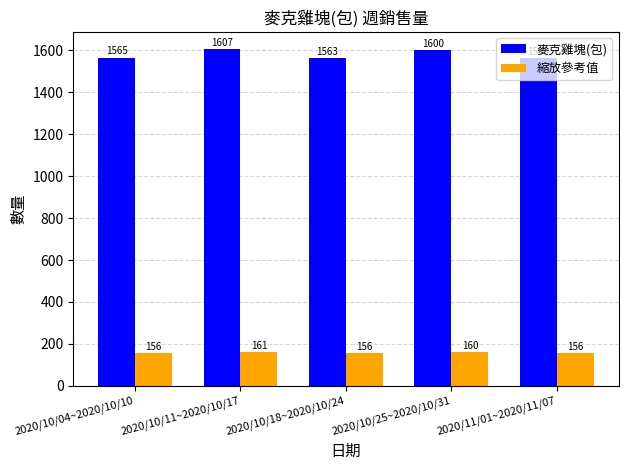

Where is 麥克雞塊(包) nearest to the value 1585?

2020/10/25~2020/10/31